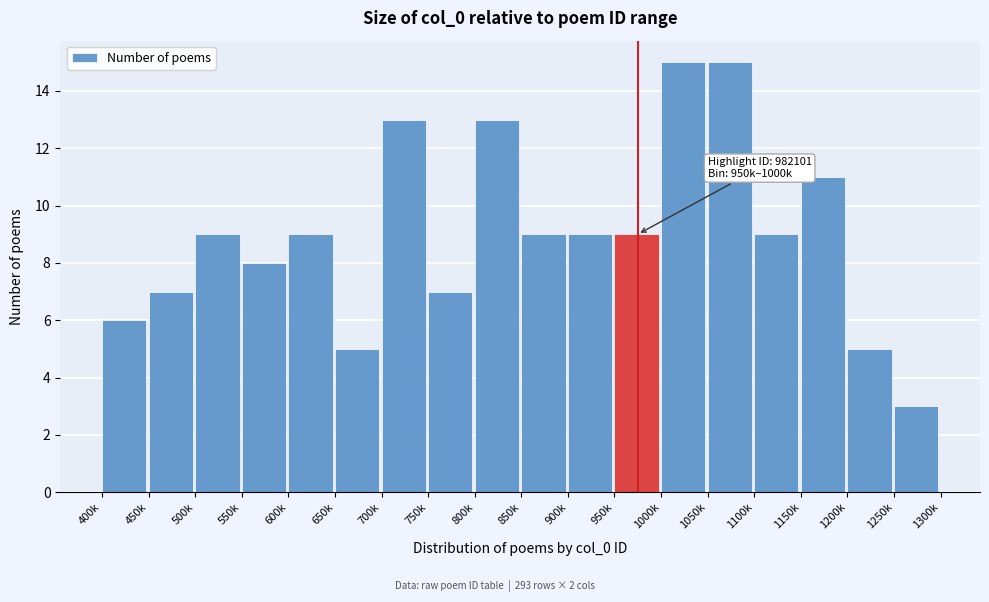

Reading left to right, transcribe all the data shown in this chart.

6	7	9	8	9	5	13	7	13	9	9	9	15	15	9	11	5	3